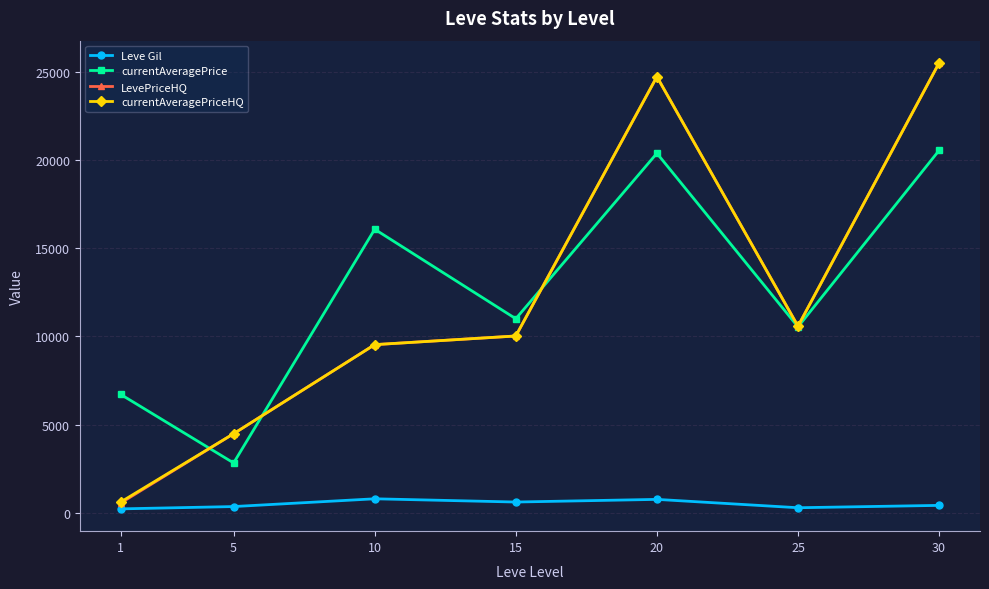

Is this an area chart (filled region under the line)?

No